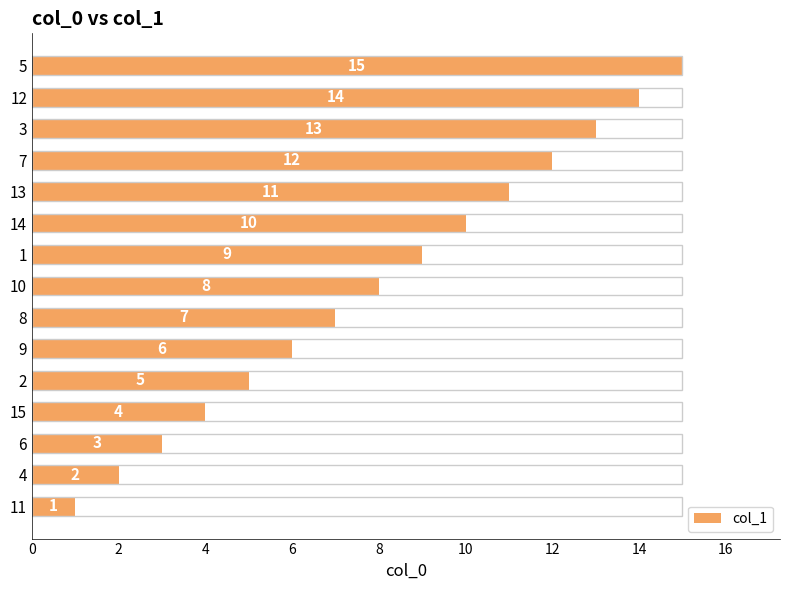

Count the number of categories in the chart.

15